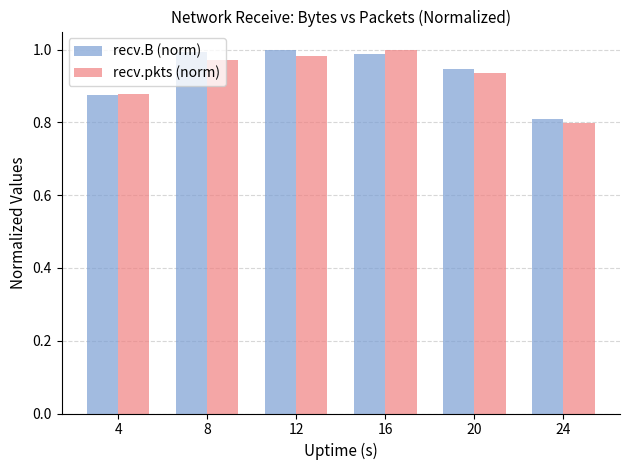

Which series changed the most between 8 and 24?

recv.B (norm)